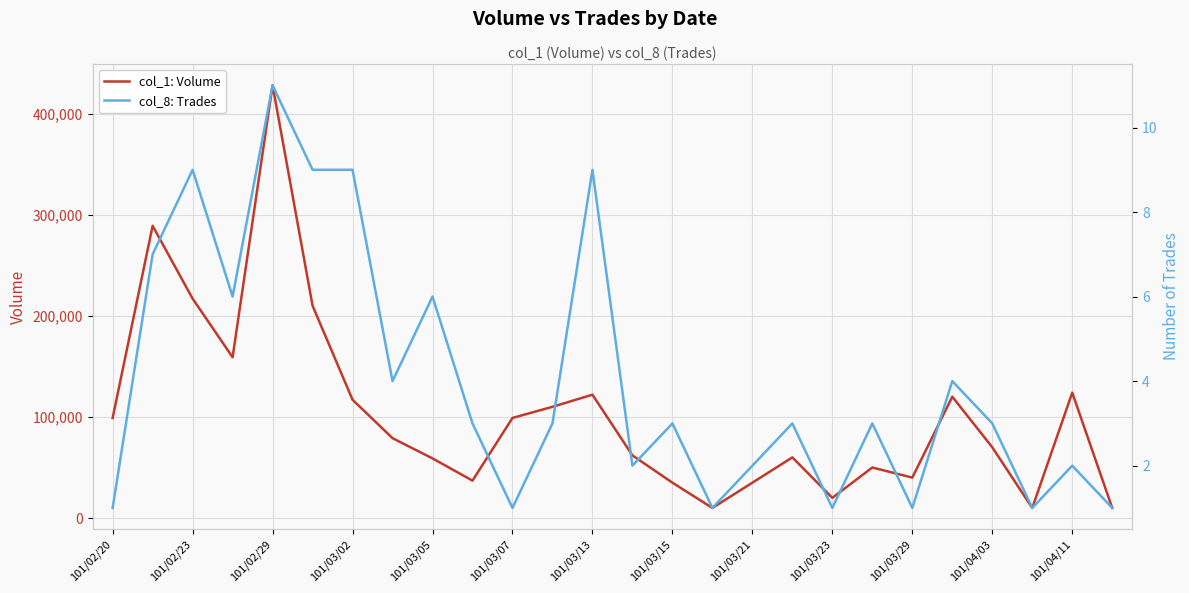

The col_8: Trades series shows 2 at 101/02/23. True or false?

False